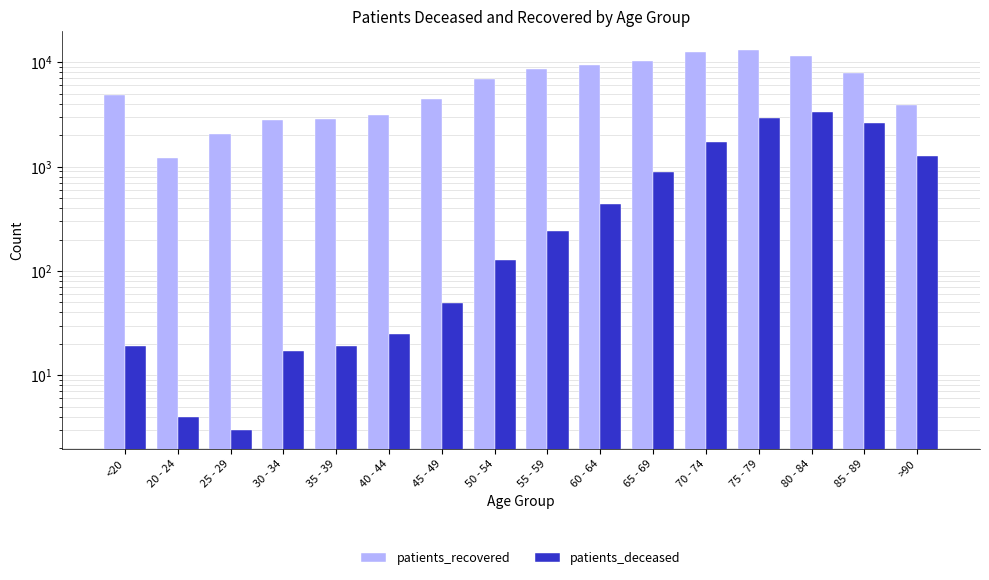

What is the highest value of the patients_deceased series?

3344